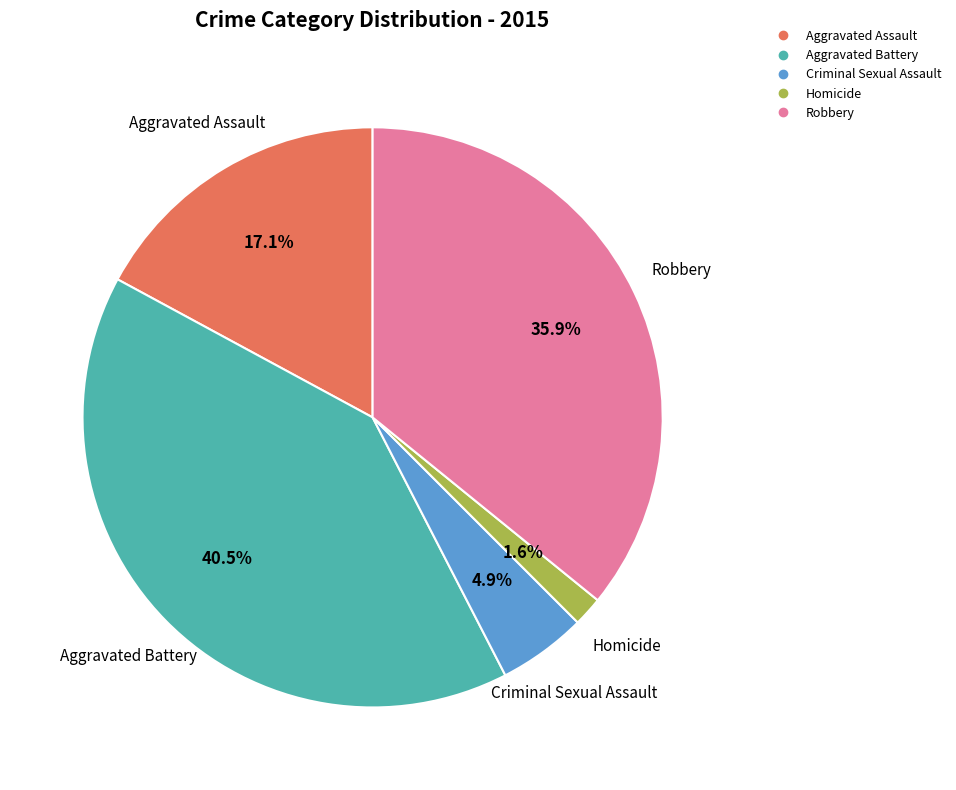

Between Criminal Sexual Assault and Robbery, which is larger?

Robbery